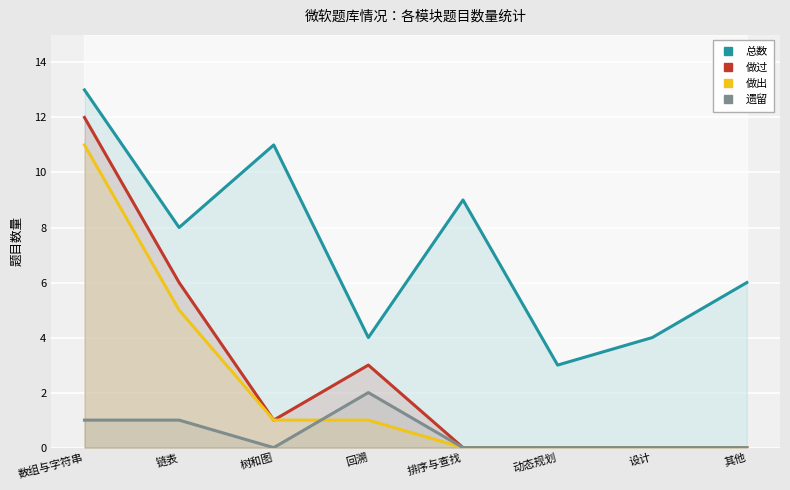

Where does the 做出 series first go above 1?

数组与字符串